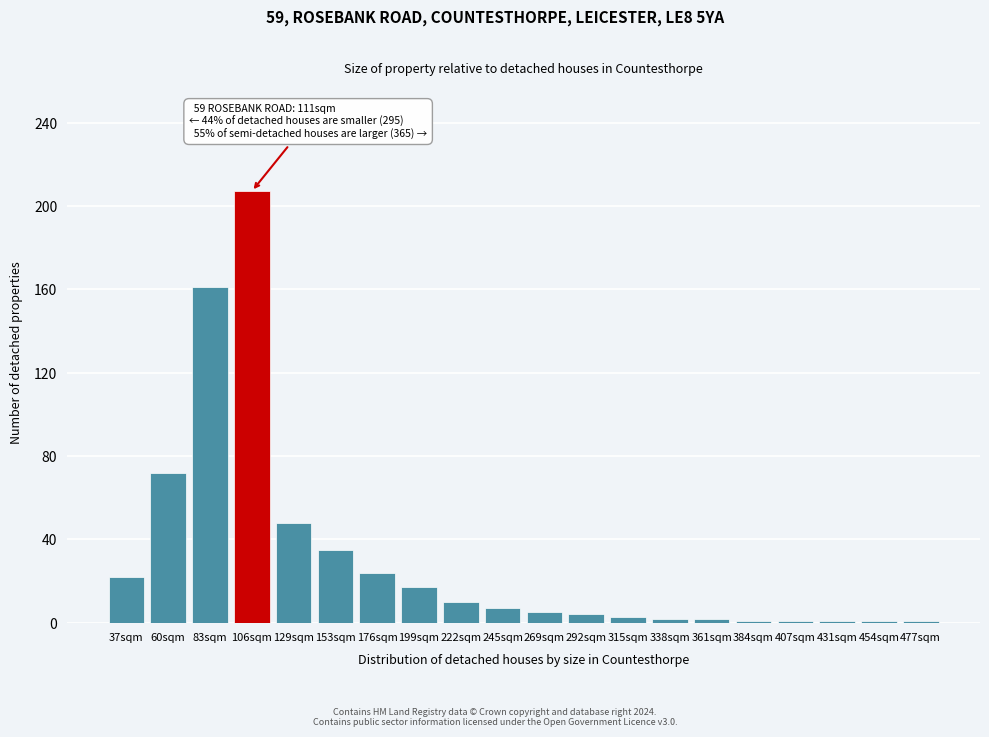

Where is the data nearest to the value 104?

60sqm